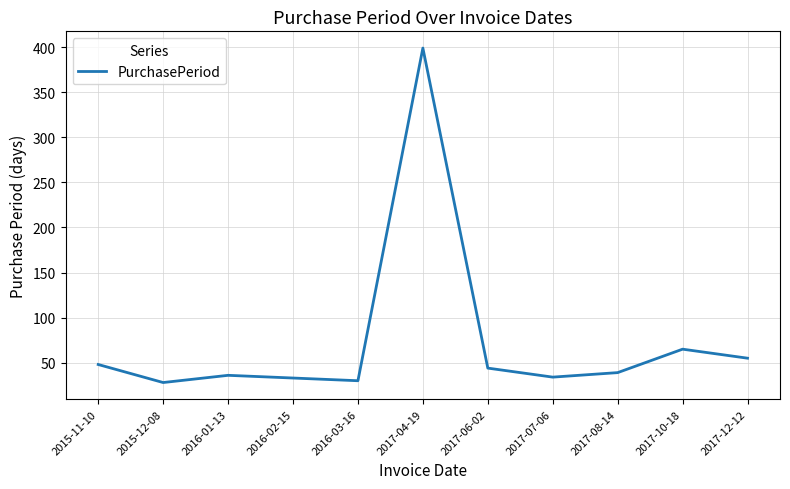

What is the greatest value displayed?

399